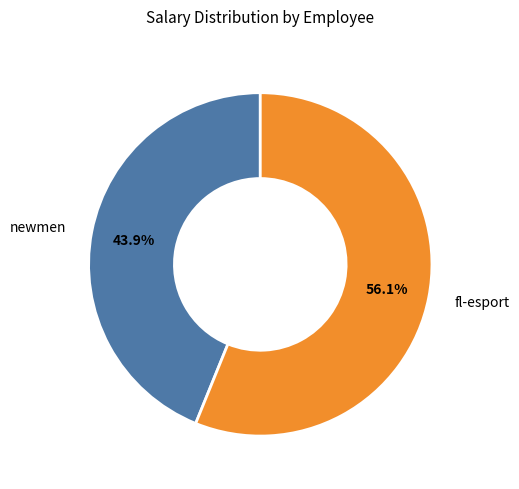

How much of the chart is everything except newmen?

56.1%